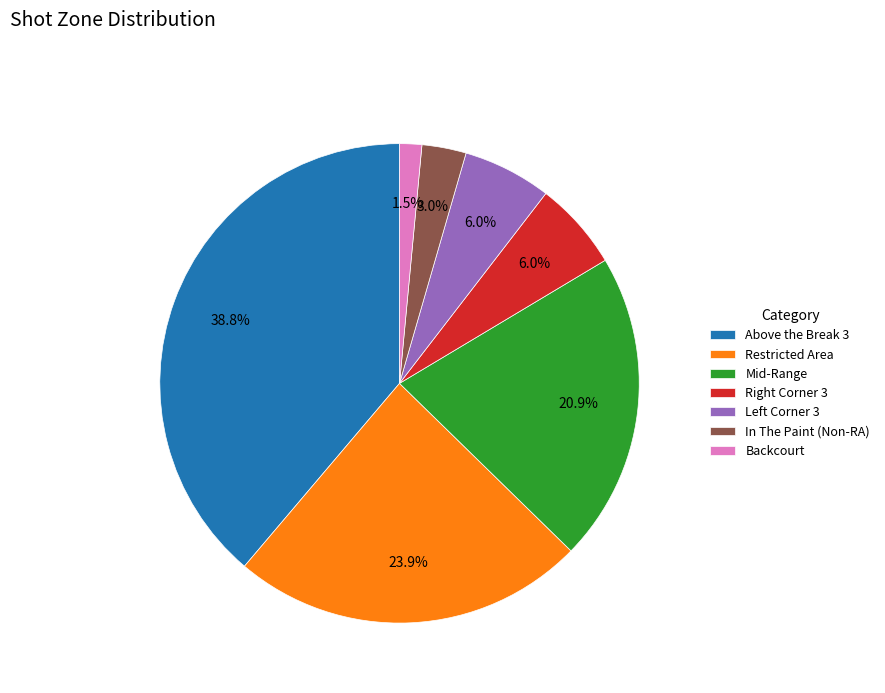

To the nearest percent, what portion does Mid-Range represent?

21%